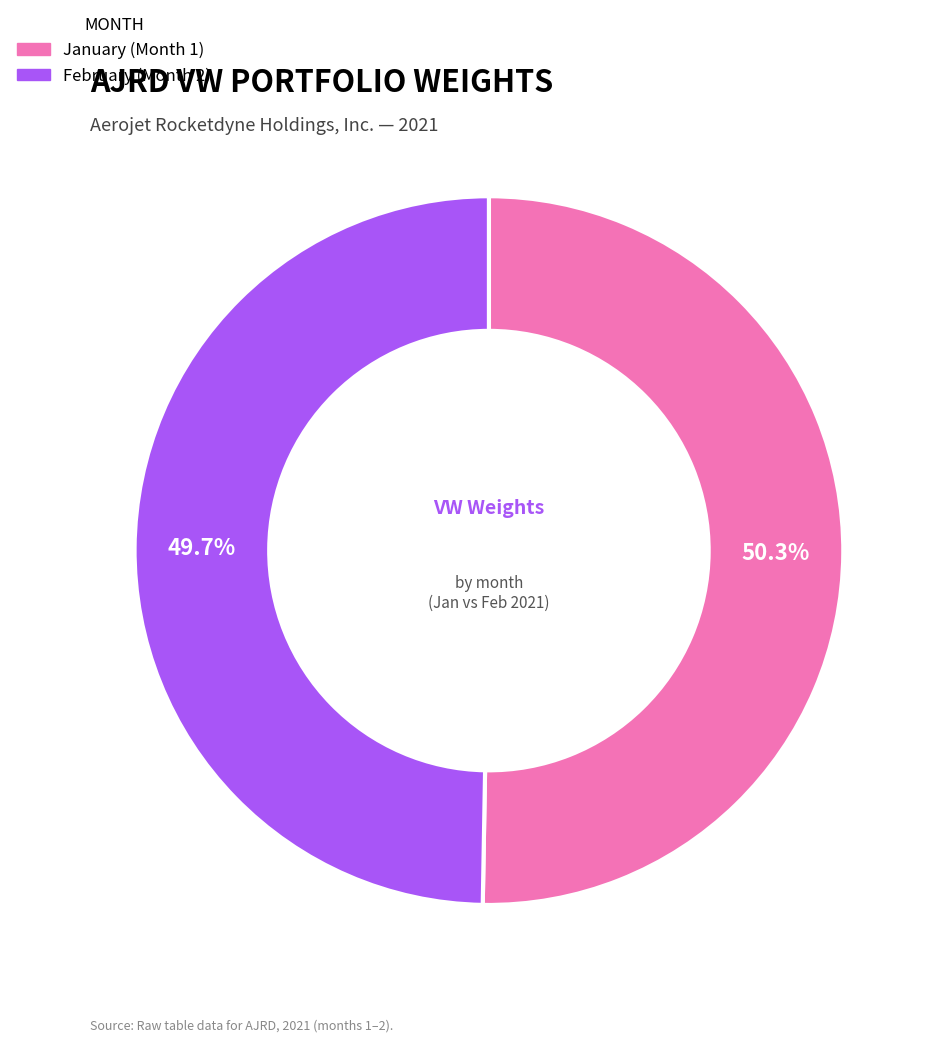

Is there a majority slice in this chart?

Yes